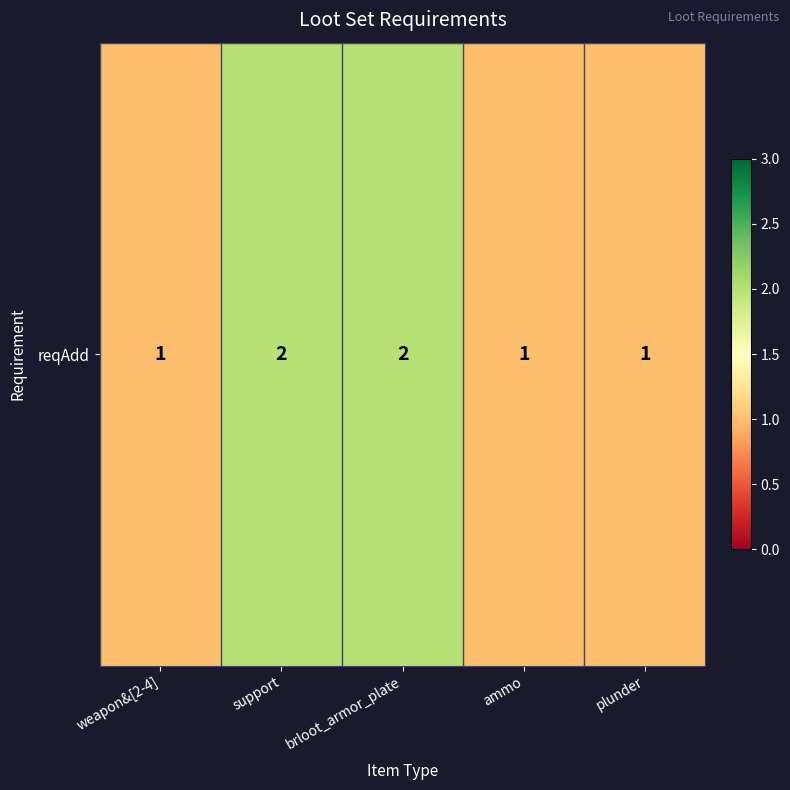

How many data points are above 1?

2